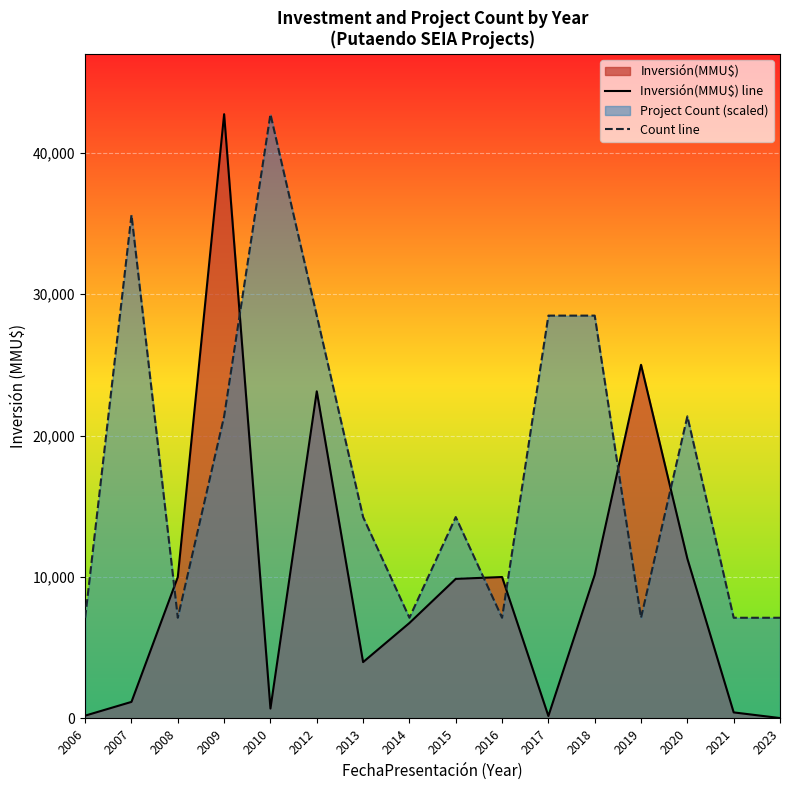

At which label does Count line reach its minimum?

2006